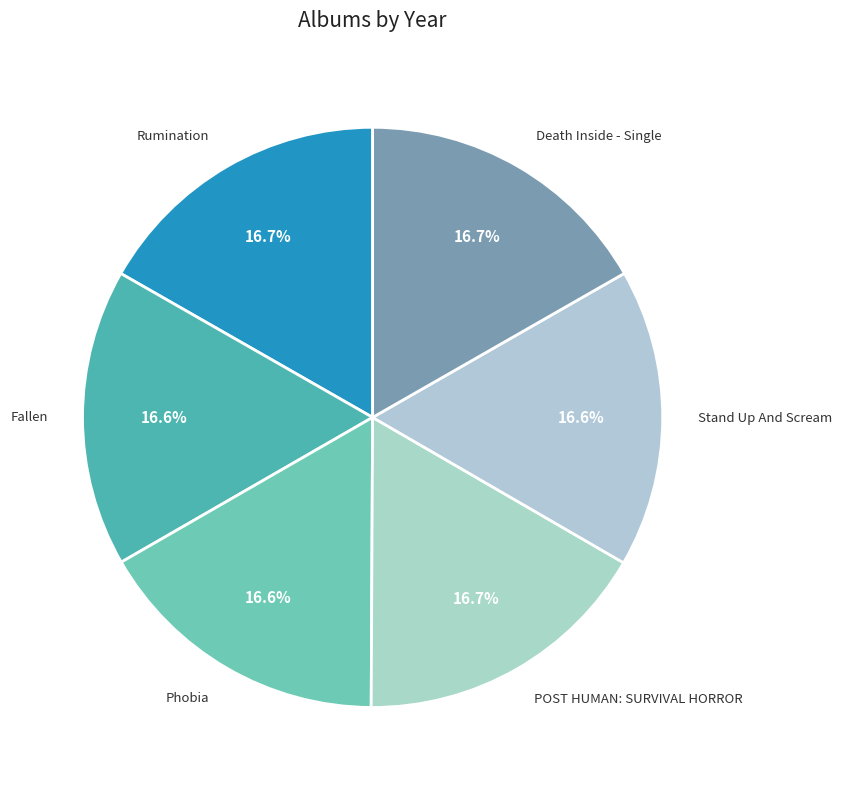

Is there a majority slice in this chart?

No